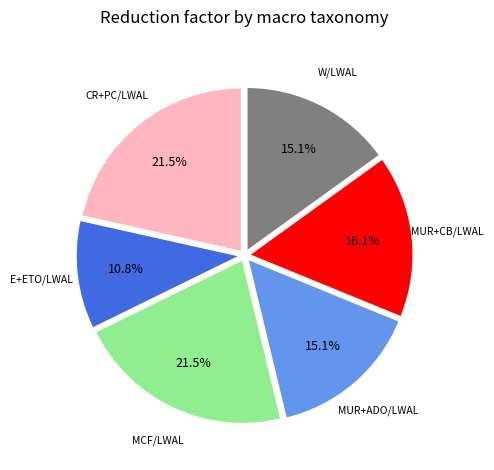

Is there a majority slice in this chart?

No